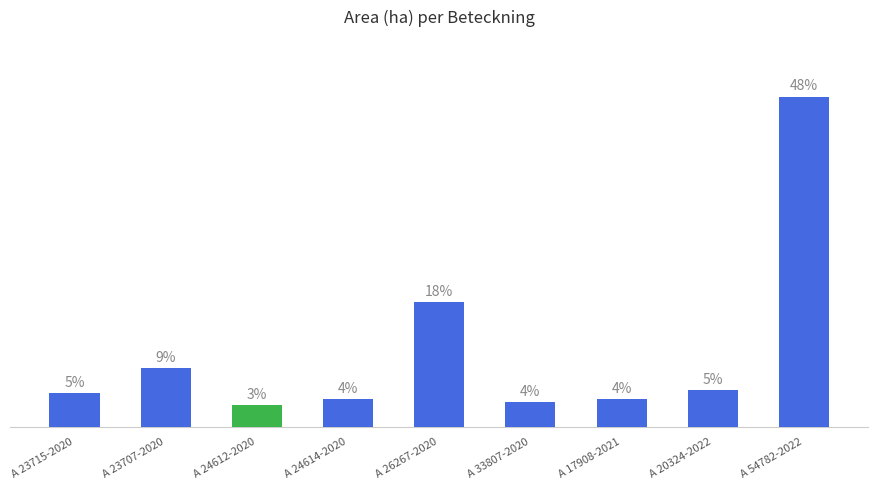

Are the bars horizontal?

No